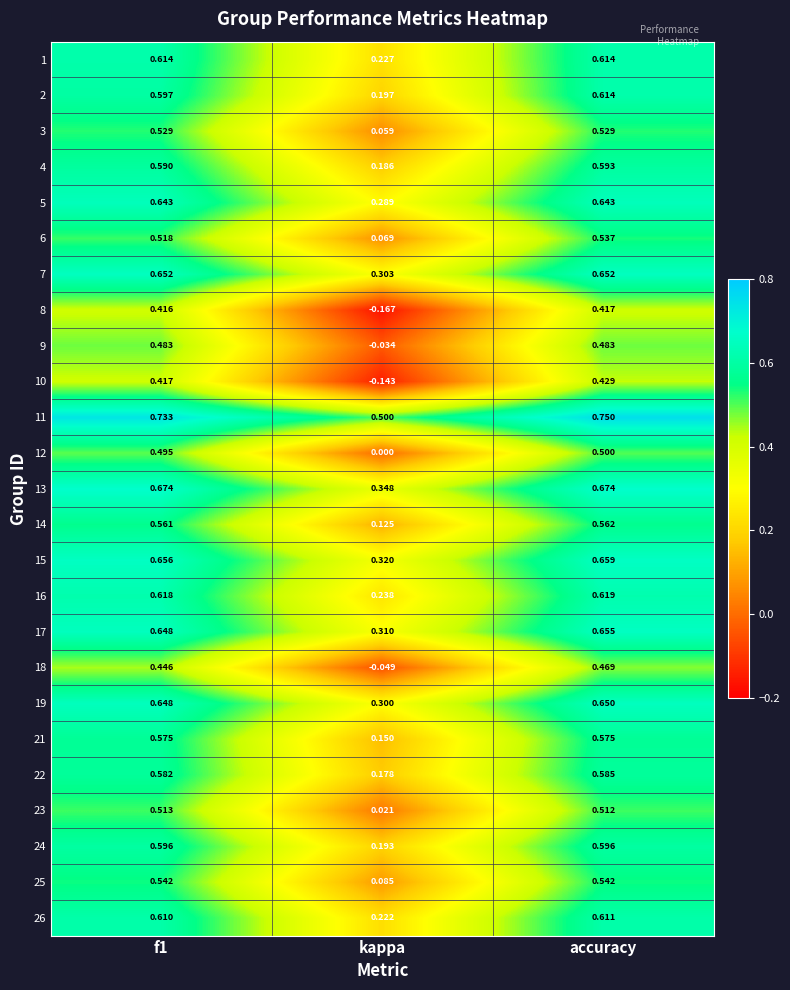

Which label corresponds to the largest value in the chart?

accuracy